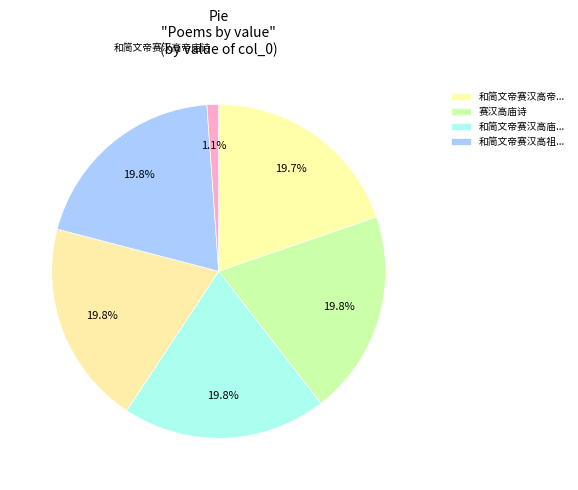

Count the number of slices in the pie.

6